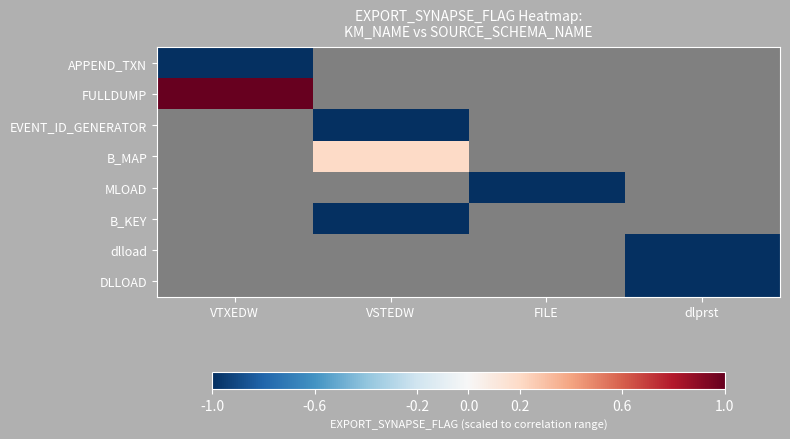

Where is APPEND_TXN nearest to the value -1?

VTXEDW